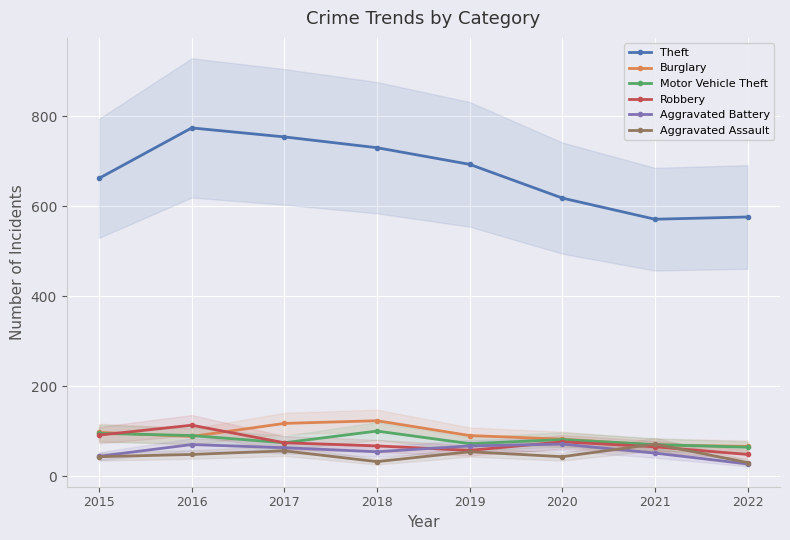

What is the difference between the second highest and second lowest values in the Burglary series?

48